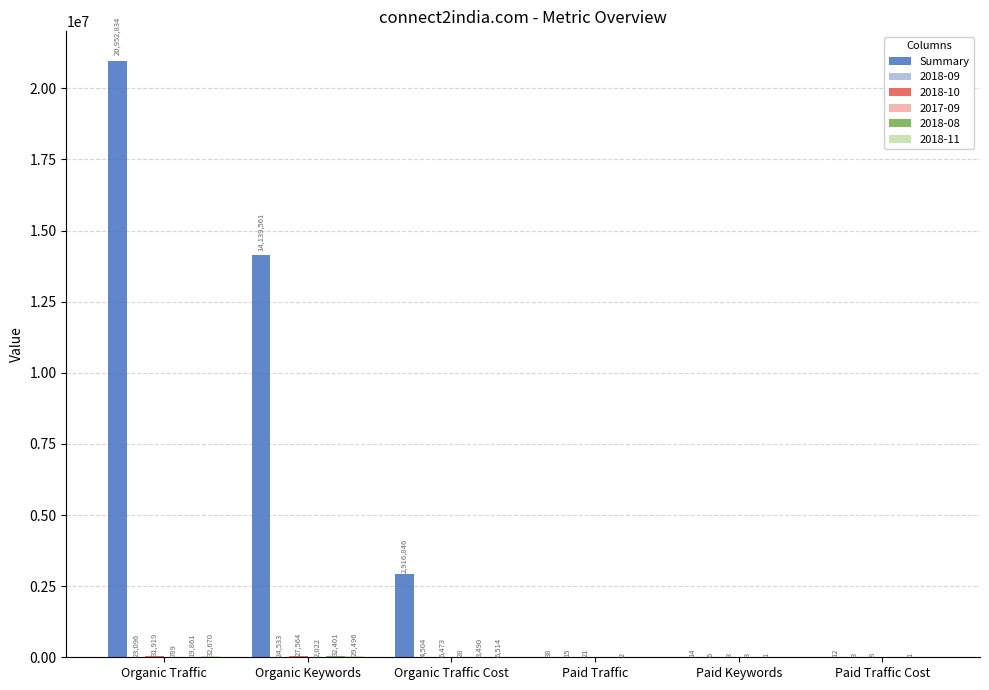

Which category has the highest value across all series?

Organic Traffic